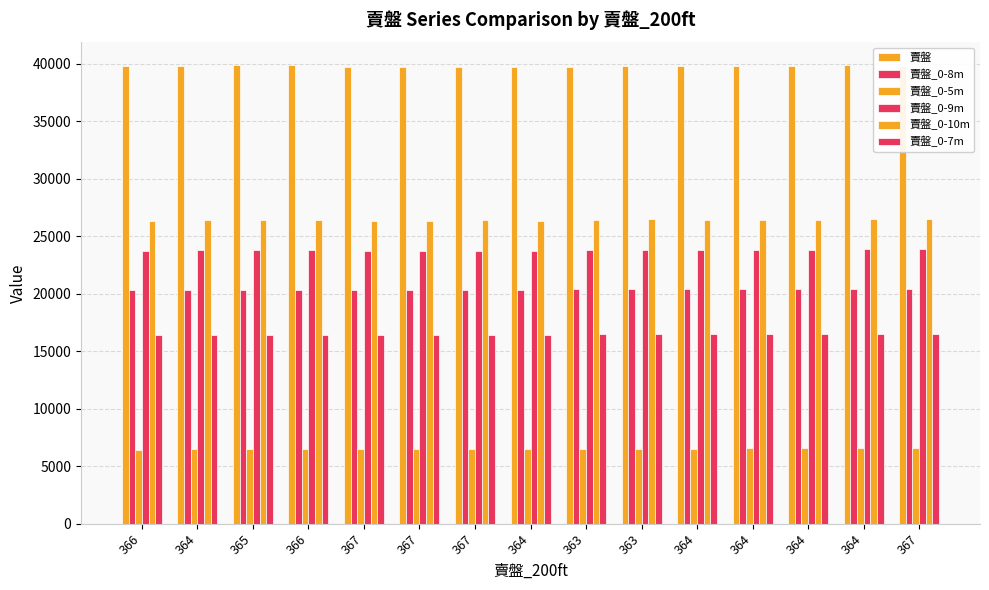

Rank the categories by 賣盤_0-9m value from highest to lowest.

367, 364, 363, 364, 364, 363, 364, 366, 365, 364, 367, 364, 367, 367, 366